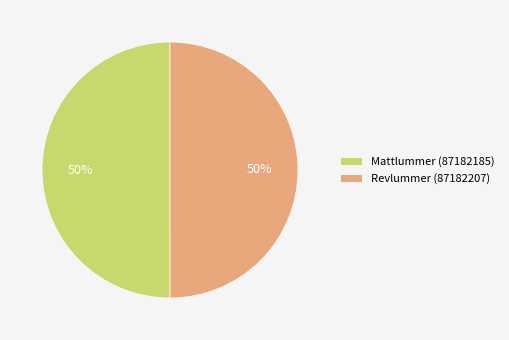

How many slices are in this pie chart?

2